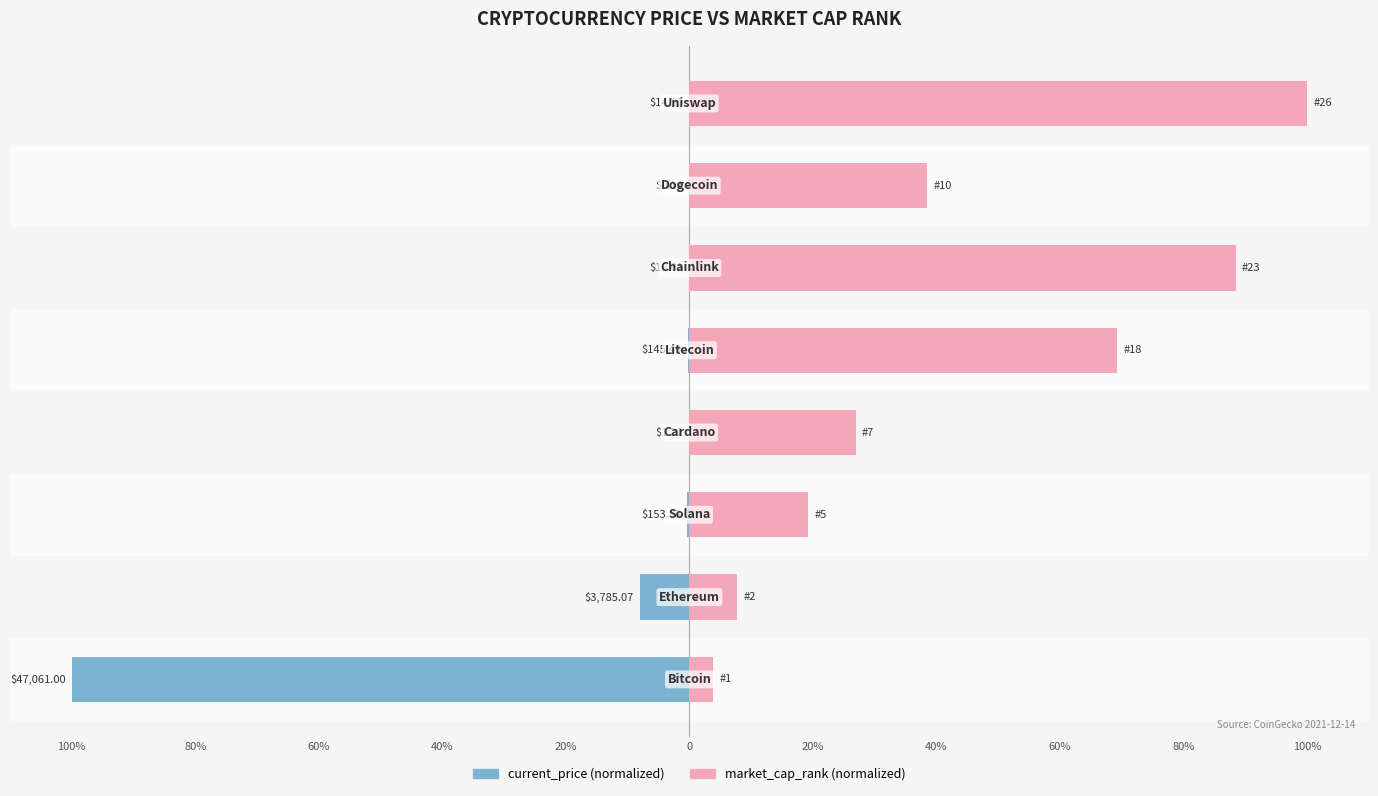

Which series has the largest total across all categories?

market_cap_rank